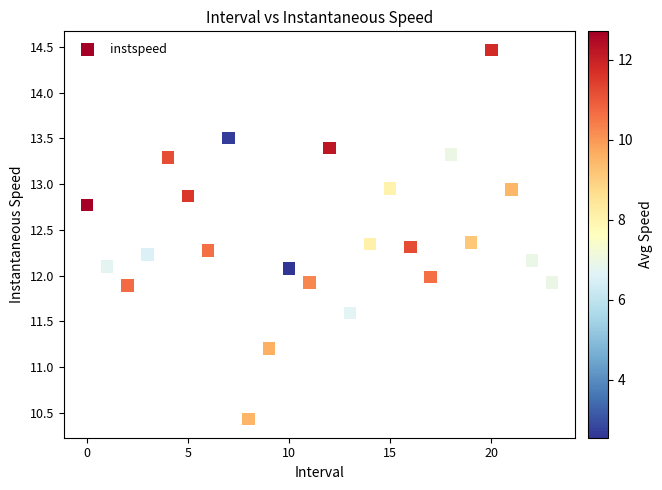

What is the range of Y values (max minus min)?

4.0